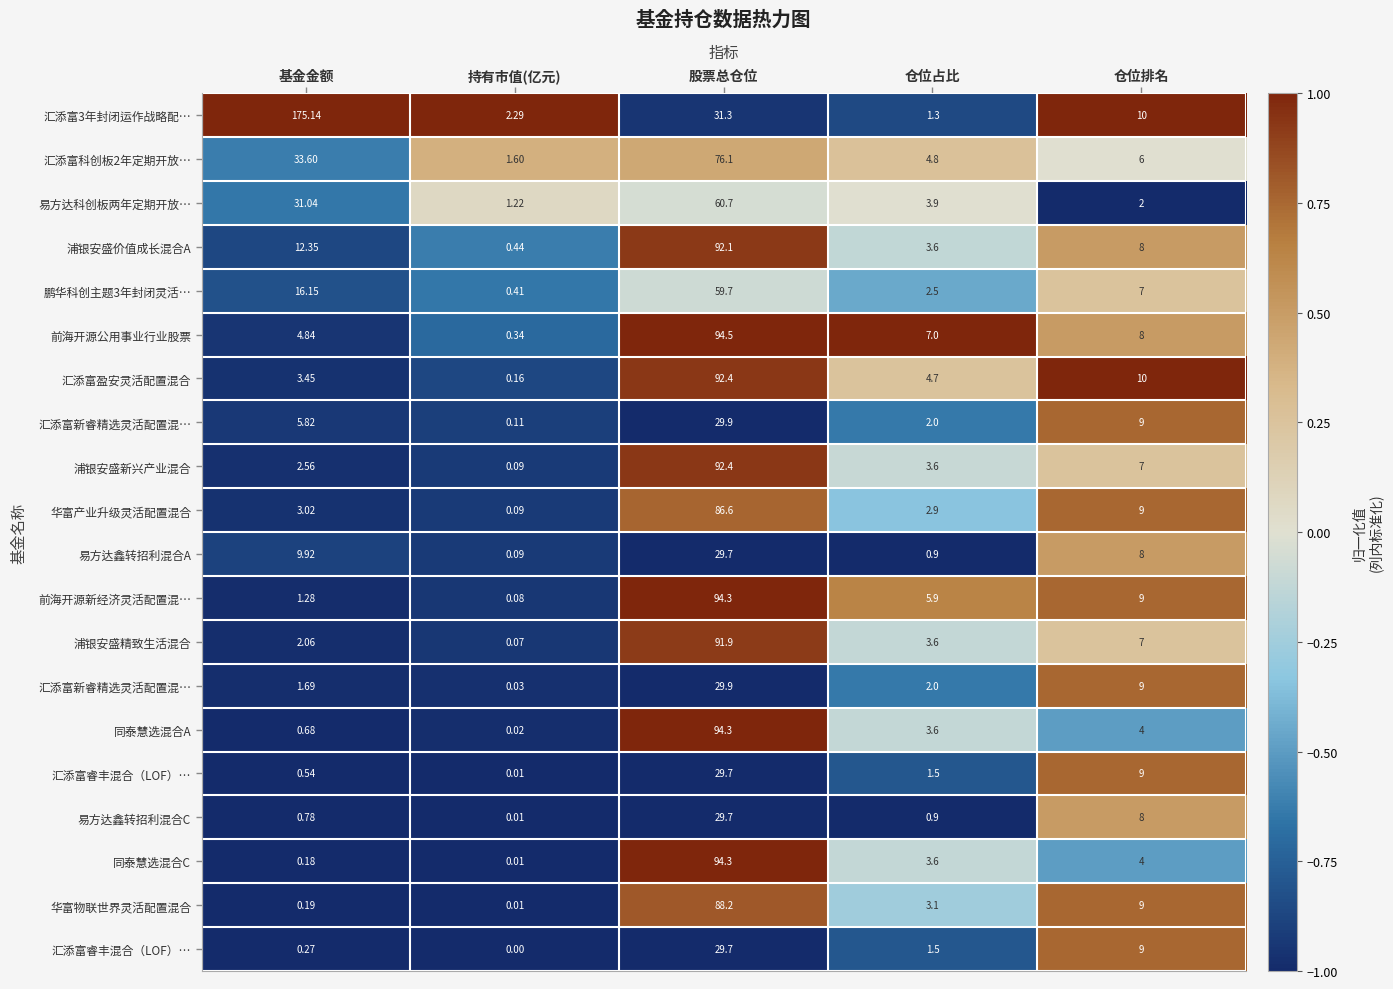

What is the greatest value displayed?

1.0